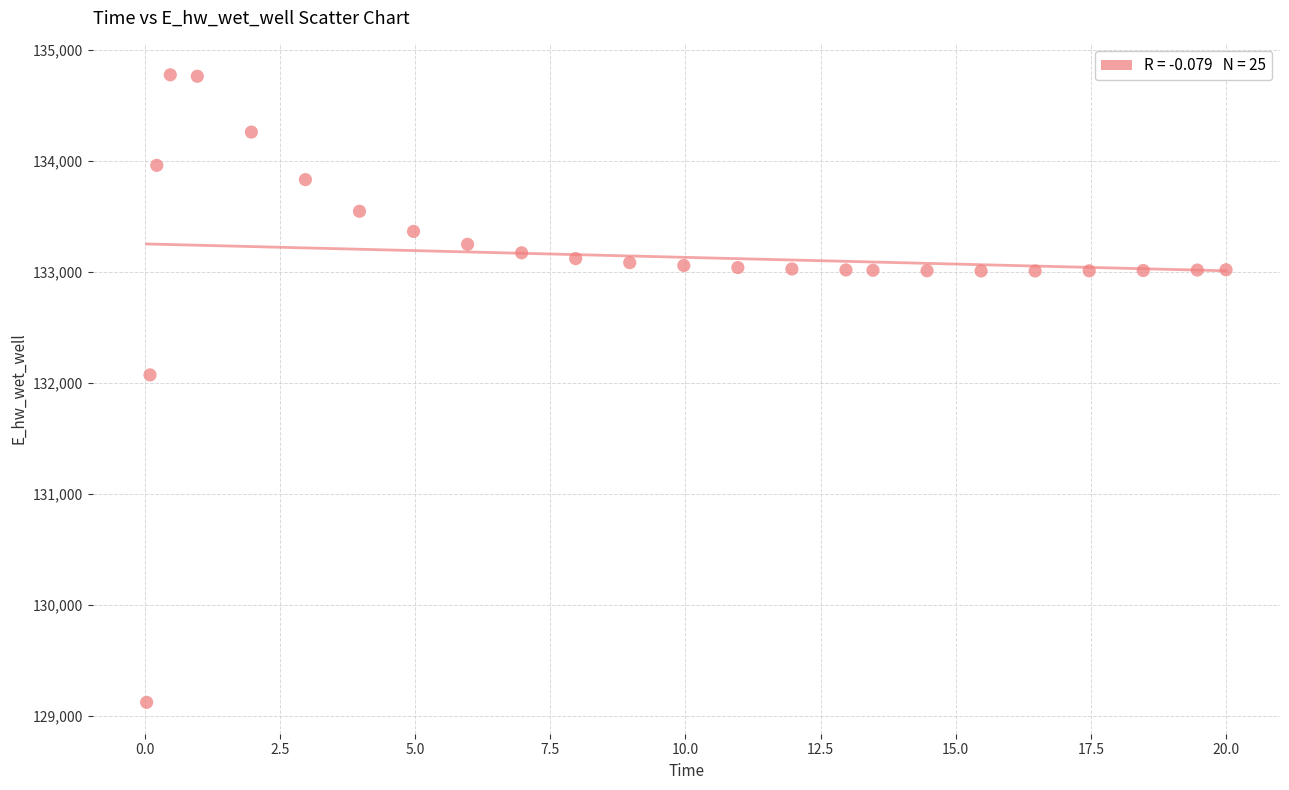

What Y value in the scatter plot is closest to 131948?

132072.0